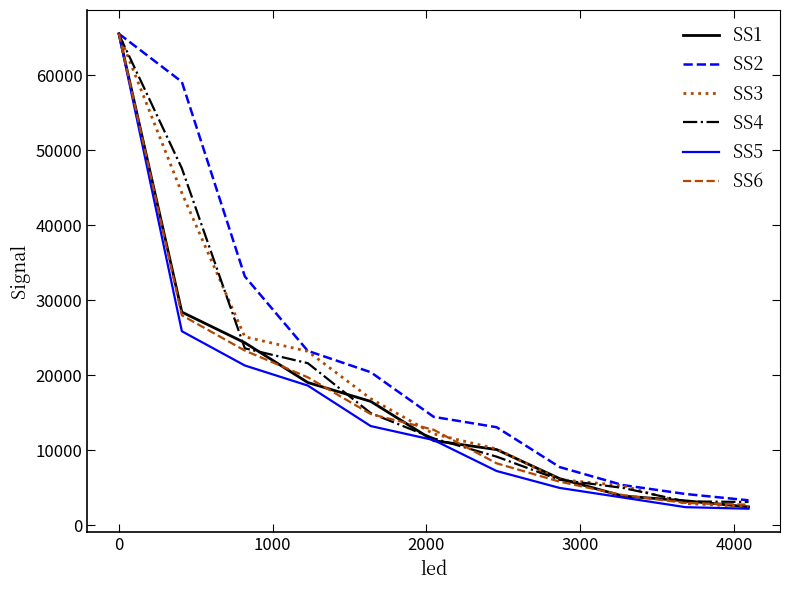

At how many categories does at least one series exceed 38522?

2